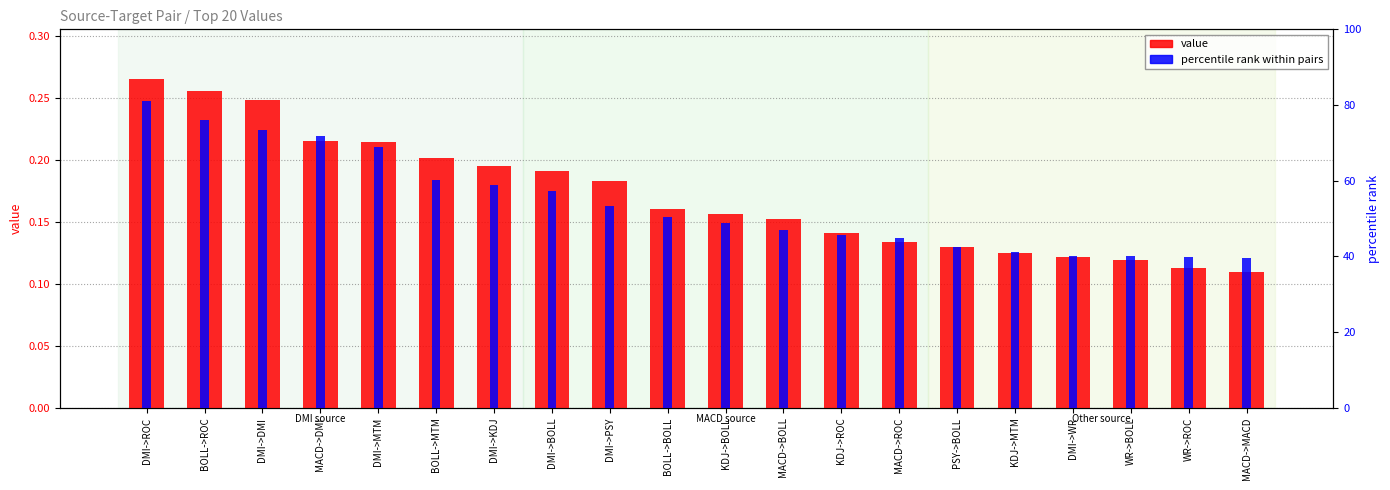

Reading left to right, list all the values displayed in this chart.

value: 0.3	0.3	0.2	0.2	0.2	0.2	0.2	0.2	0.2	0.2	0.2	0.2	0.1	0.1	0.1	0.1	0.1	0.1	0.1	0.1
percentile rank within pairs: 81.0	76.0	73.4	71.9	68.8	60.3	58.7	57.4	53.2	50.5	48.8	47.0	45.7	44.9	42.5	41.3	40.2	40.0	39.8	39.6